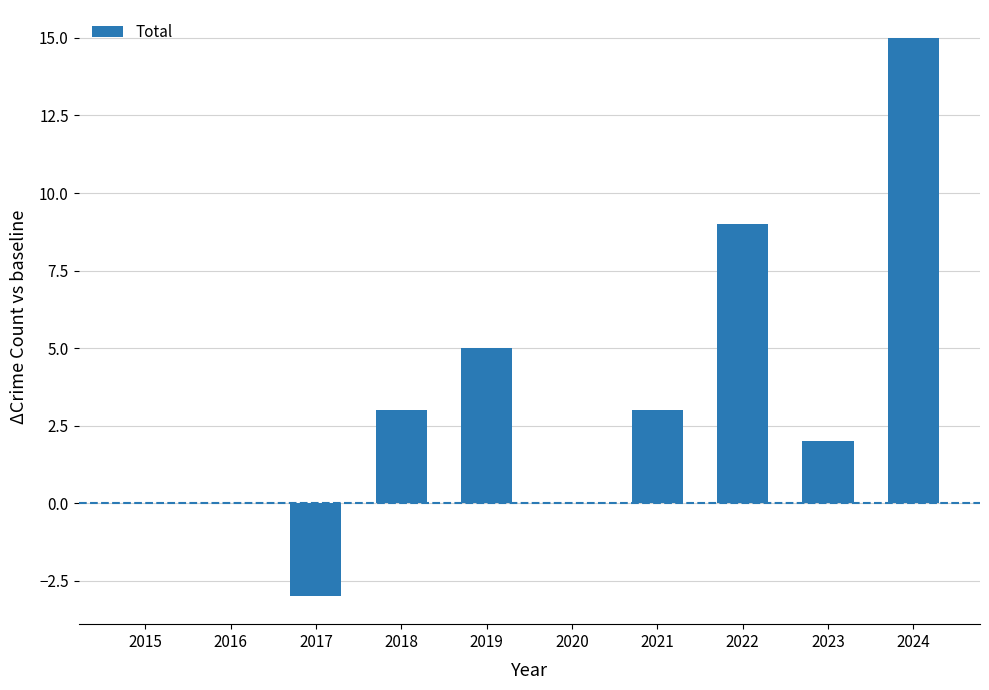

How many series are shown in this chart?

1